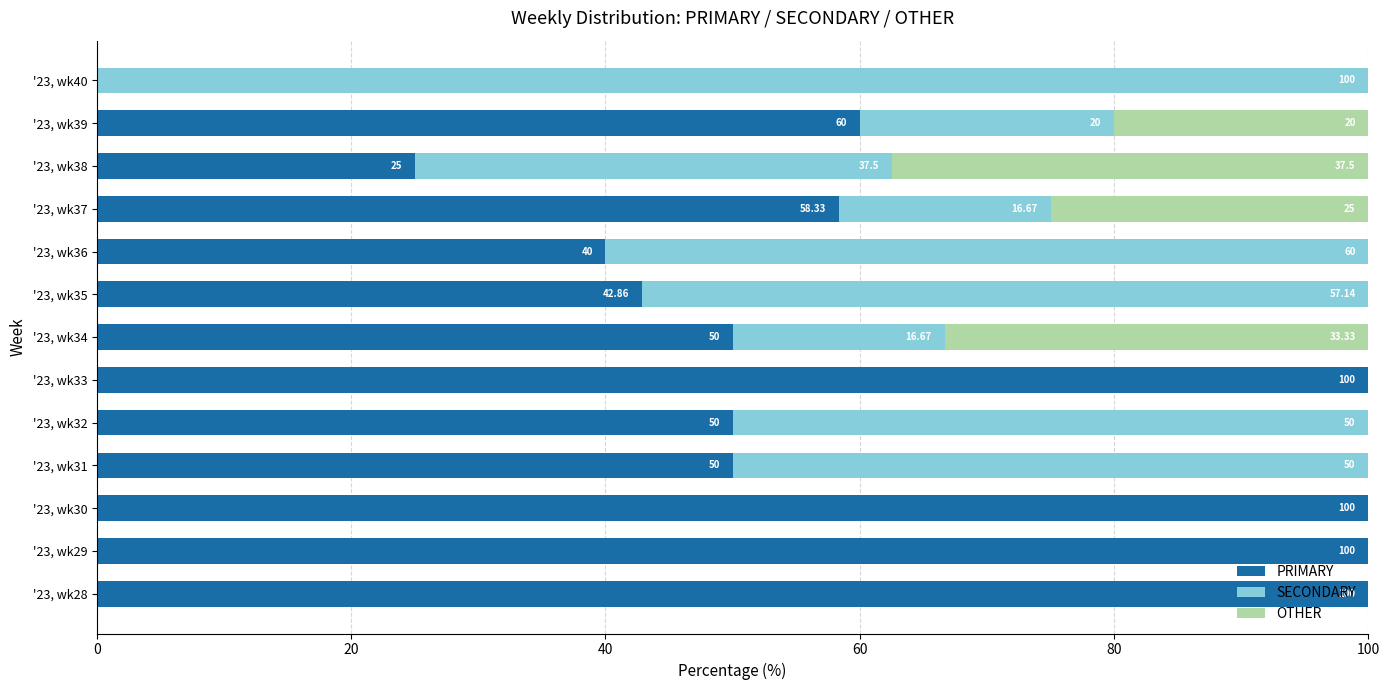

What is the total value across all series at '23, wk33?

100.0